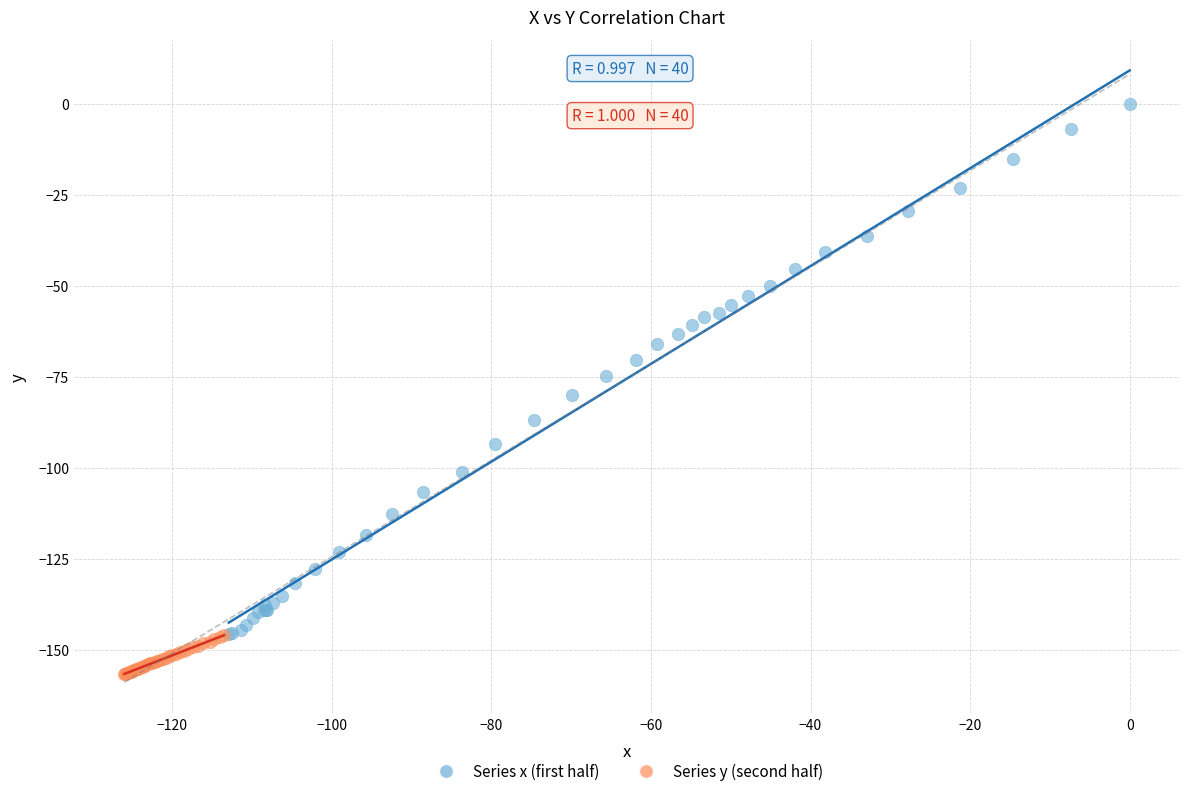

Which series contains the highest Y value?

Series x (first half)